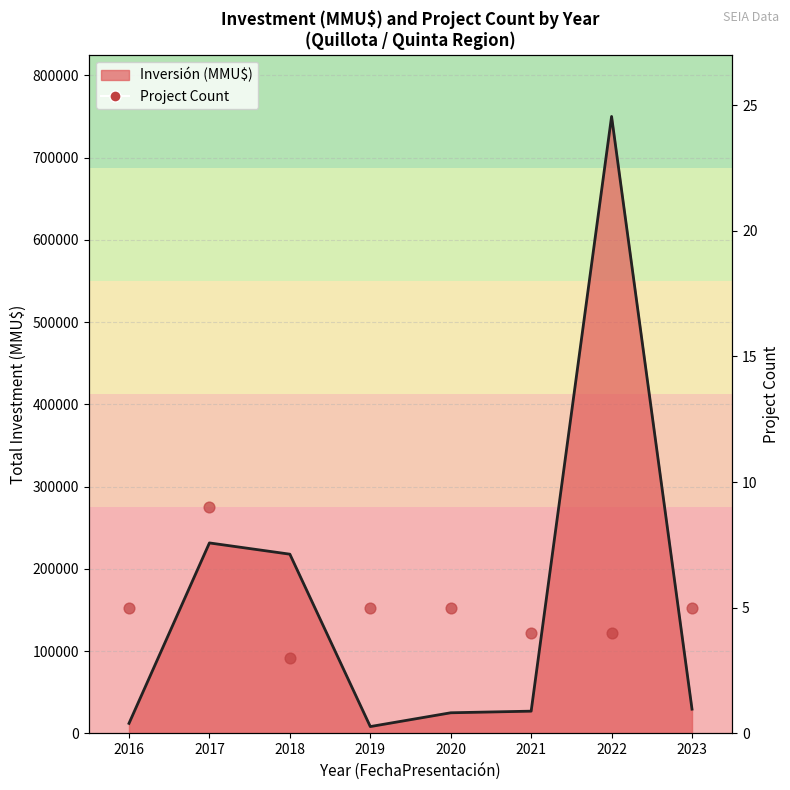

At which category is the sum across all series the highest?

2022